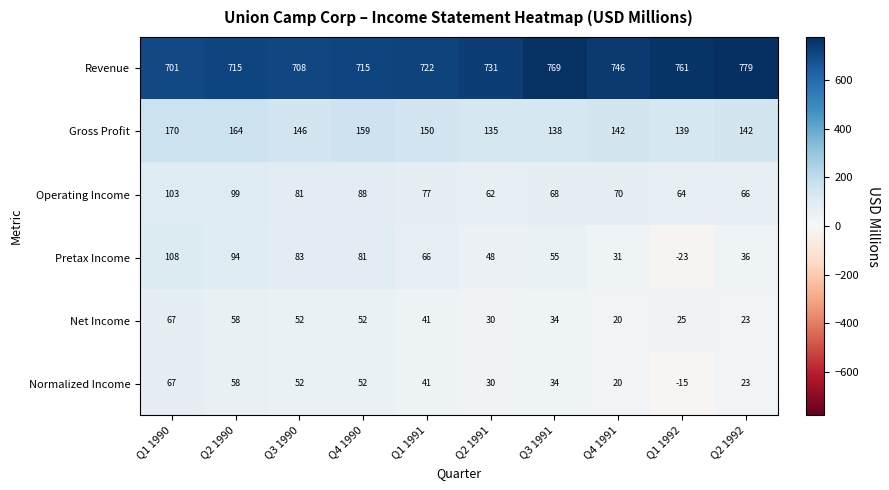

What is the maximum value shown in the chart?

779